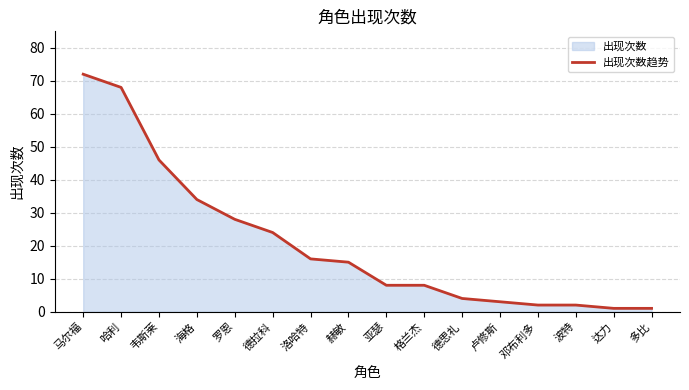

What is the label of the 5th point from the right?

卢修斯